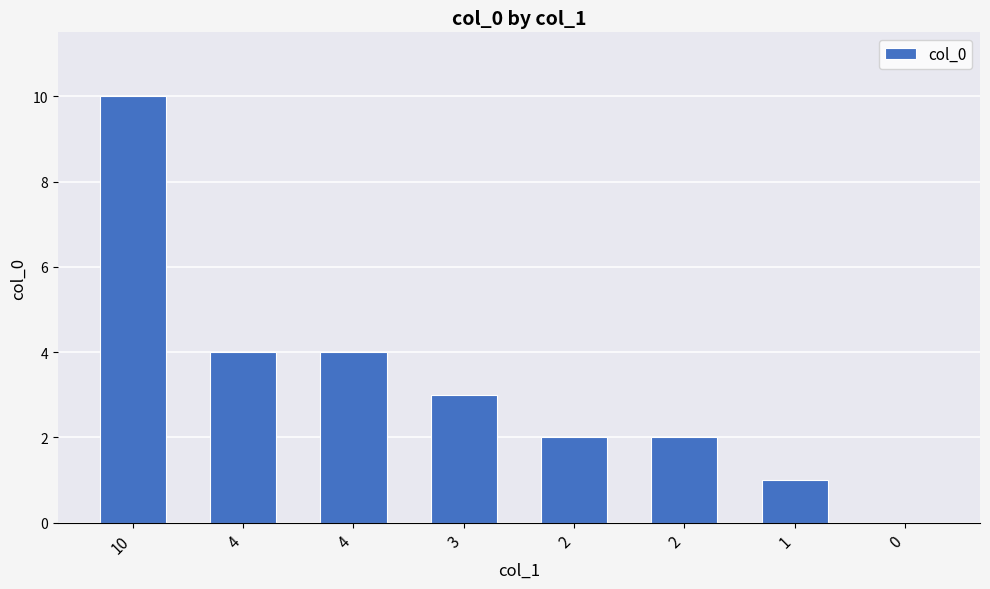

Reading left to right, transcribe all the data shown in this chart.

10=10	4=4	4=4	3=3	2=2	2=2	1=1	0=0